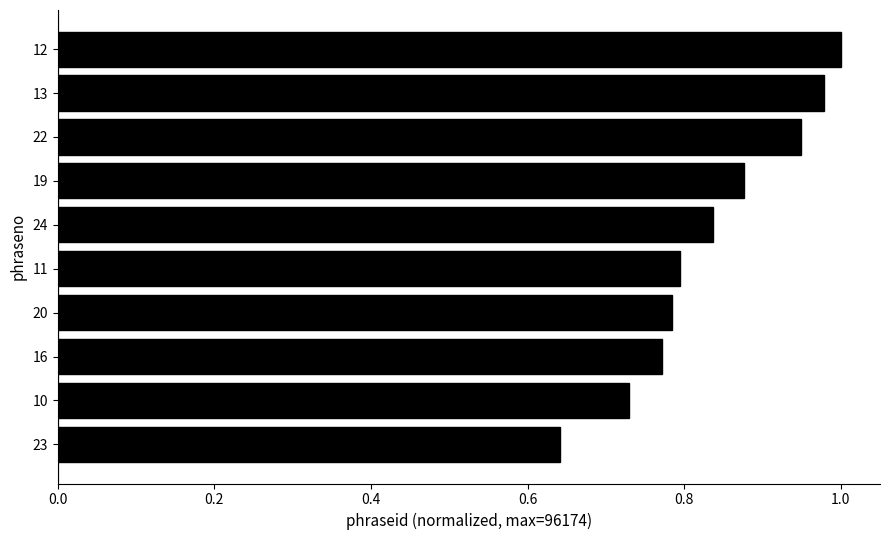

What is the change in value from 24 to 12?

+0.2